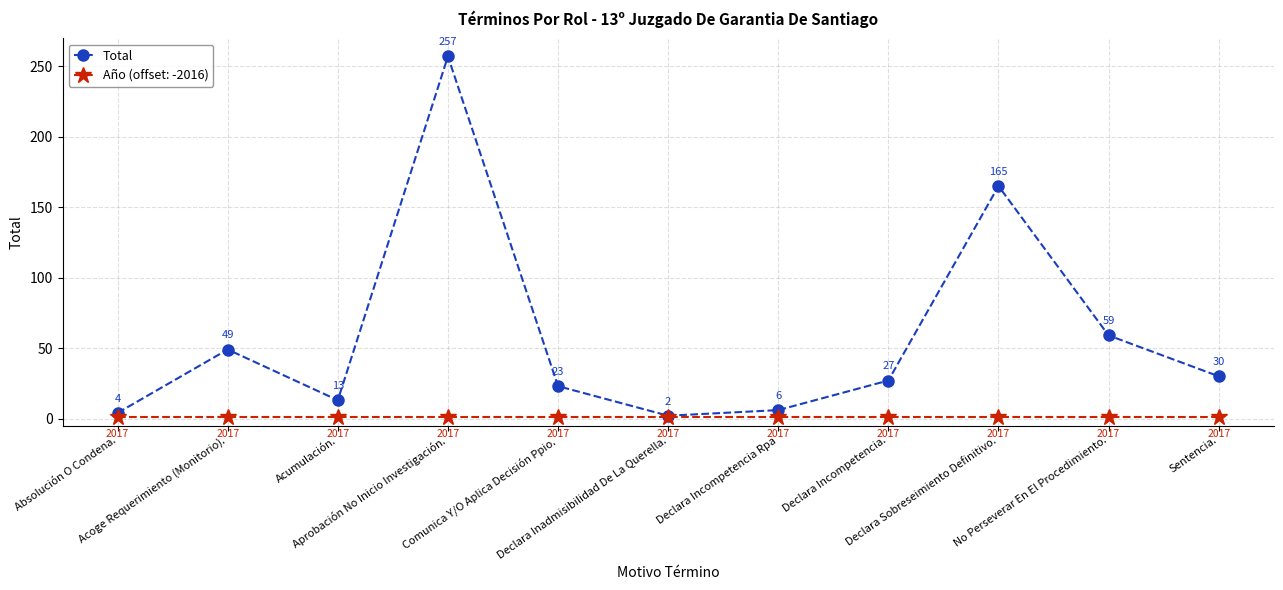

Is this an area chart (filled region under the line)?

No